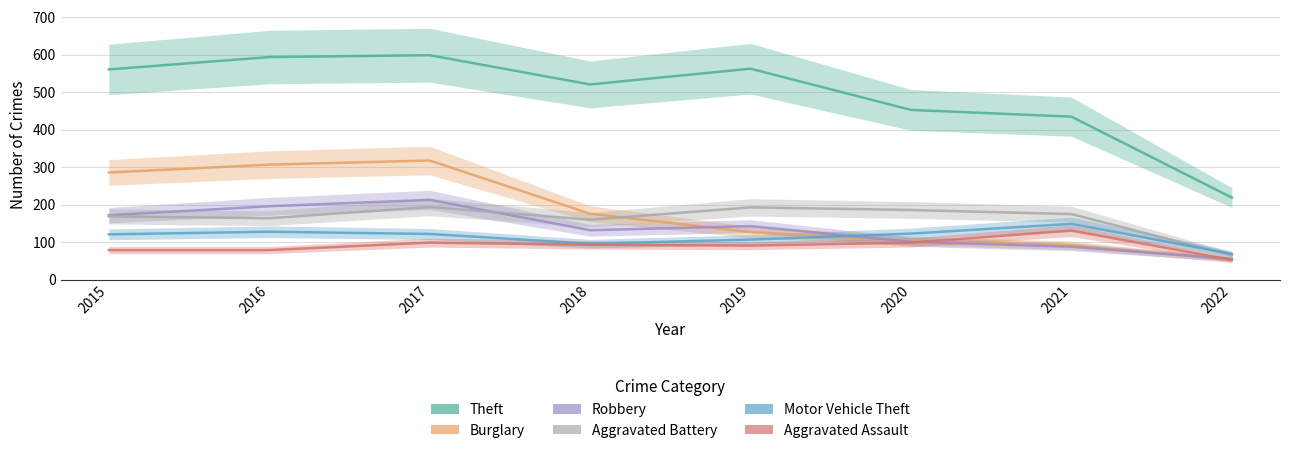

What is the maximum value shown in the chart?

599